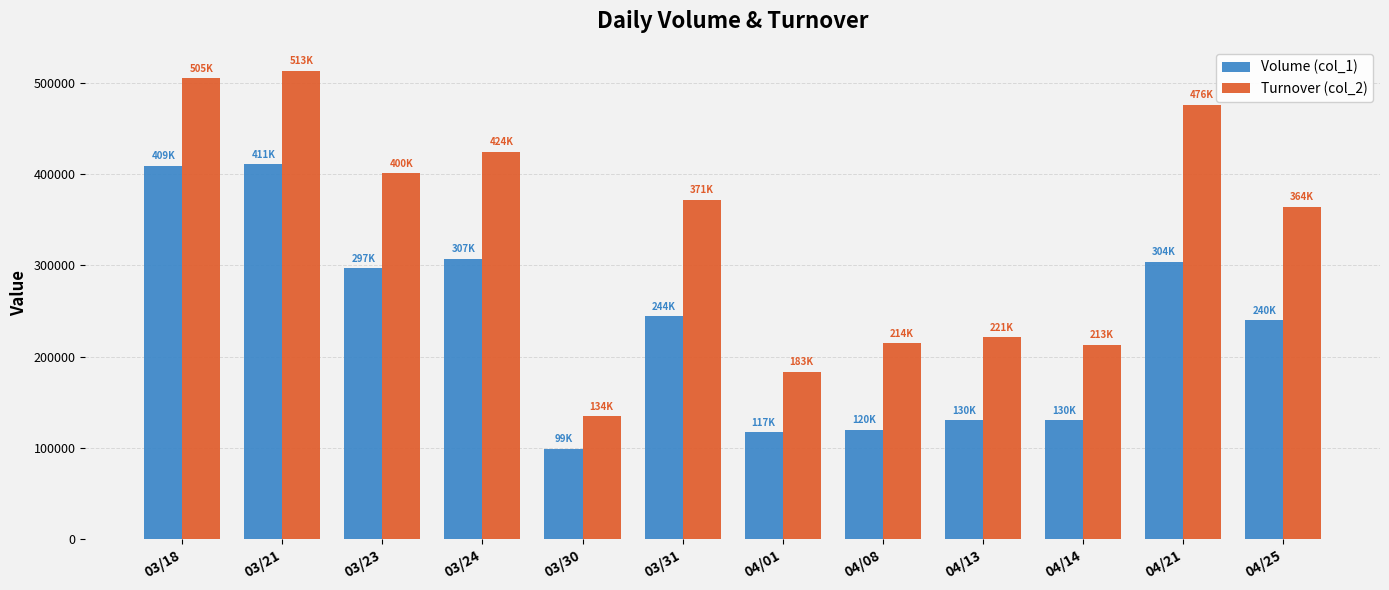

What is the sum of all Turnover (col_2) values?

4022800